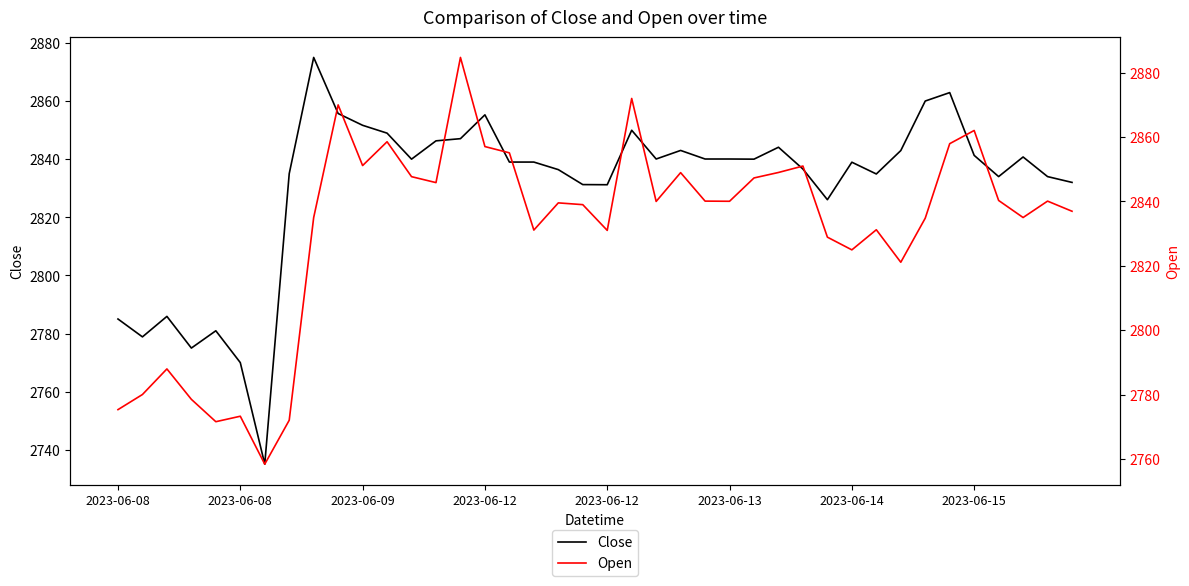

How many lines are shown in the chart?

2